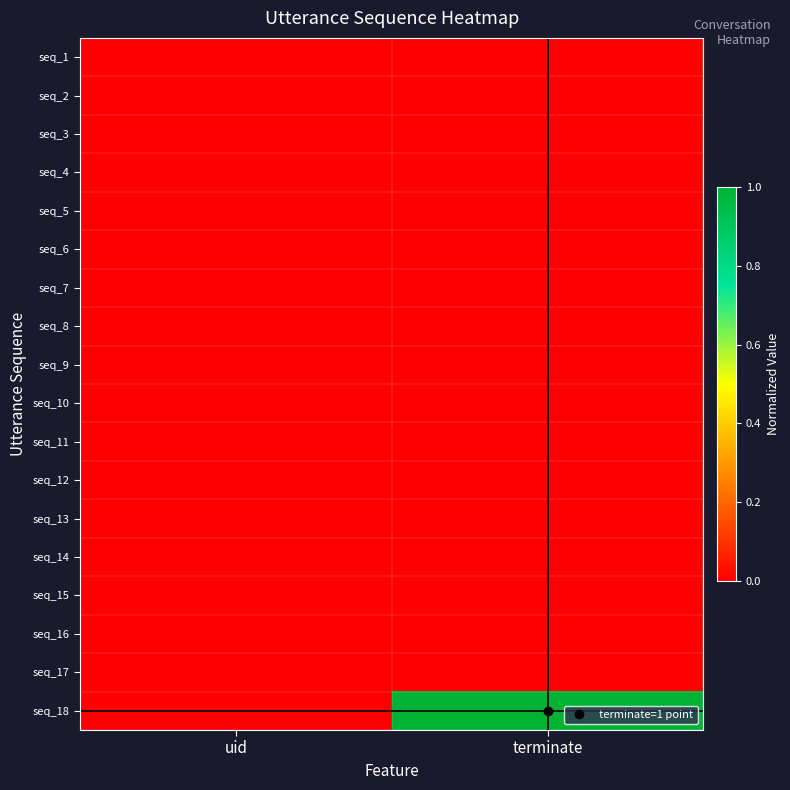

Which series has the widest spread of values?

seq_18